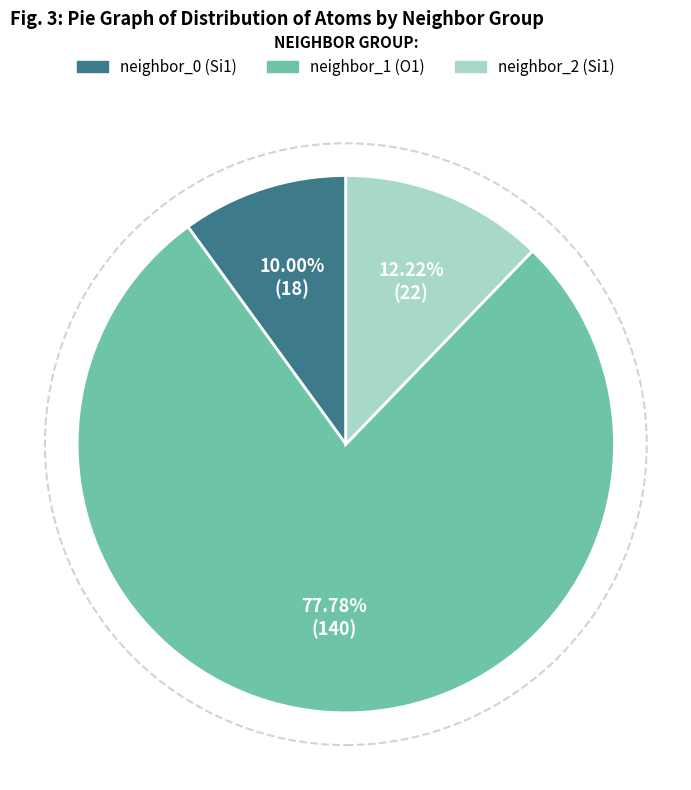

Is there a majority slice in this chart?

Yes